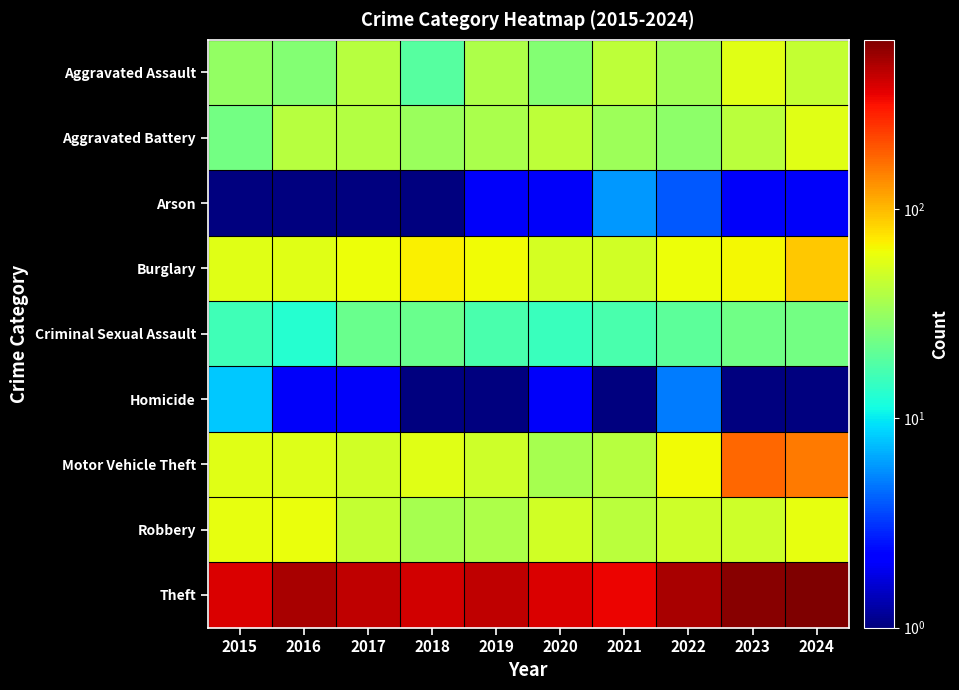

Which series has the widest spread of values?

Theft